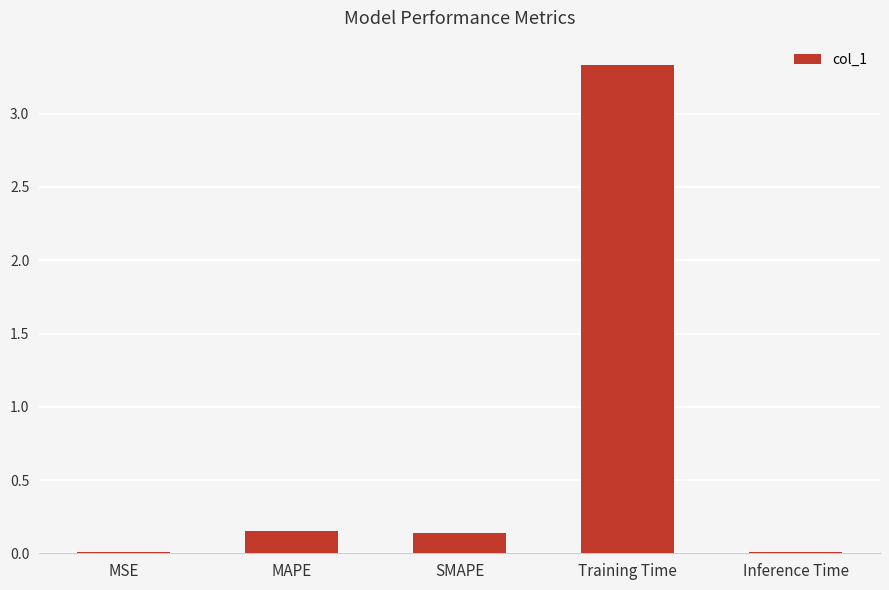

Count the number of categories in the chart.

5